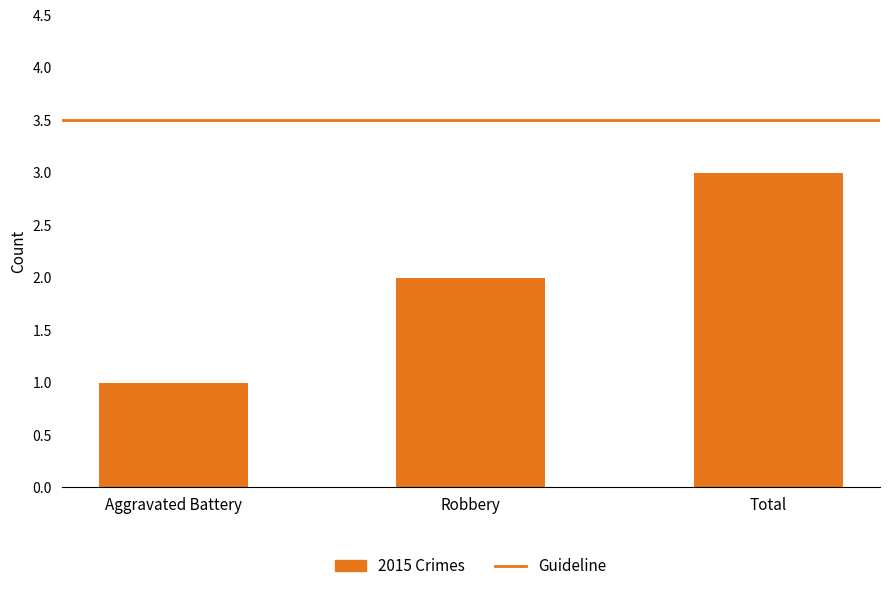

What is the ratio of the value at Robbery to the value at Total?

0.7